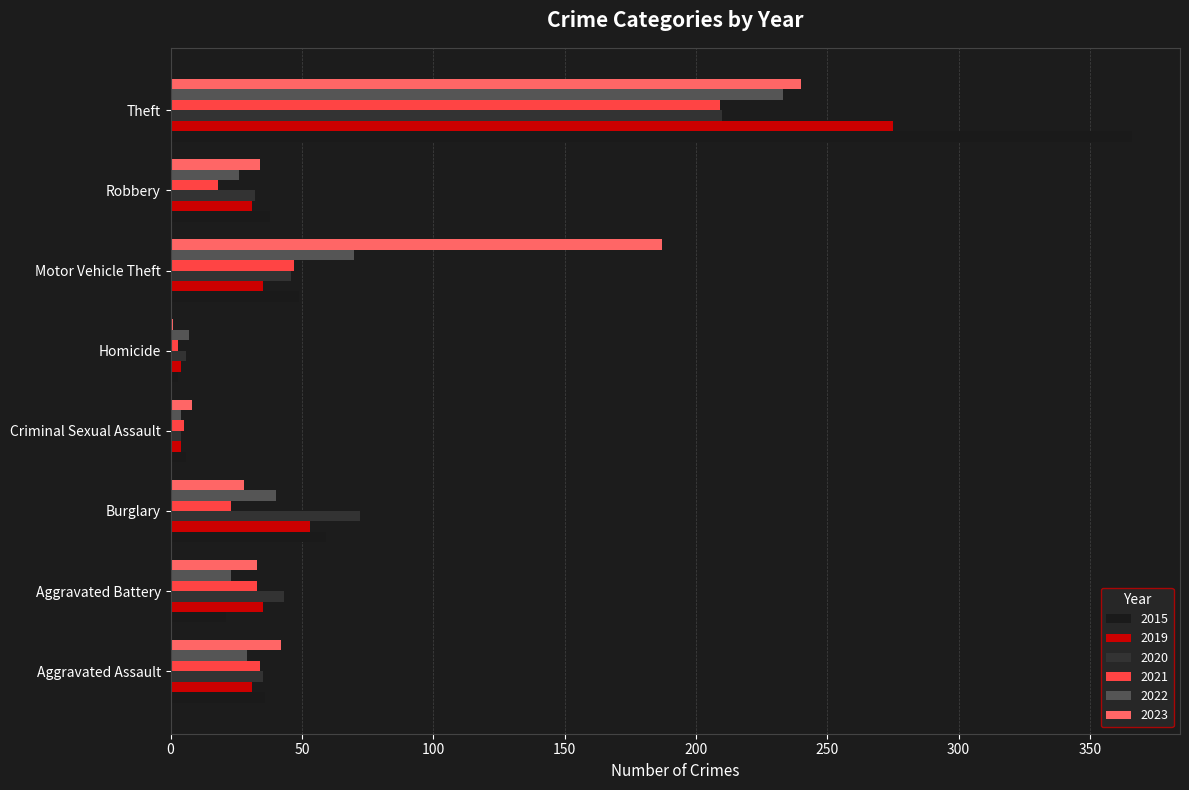

True or false: 2022 has a value of 110 at Motor Vehicle Theft.

False